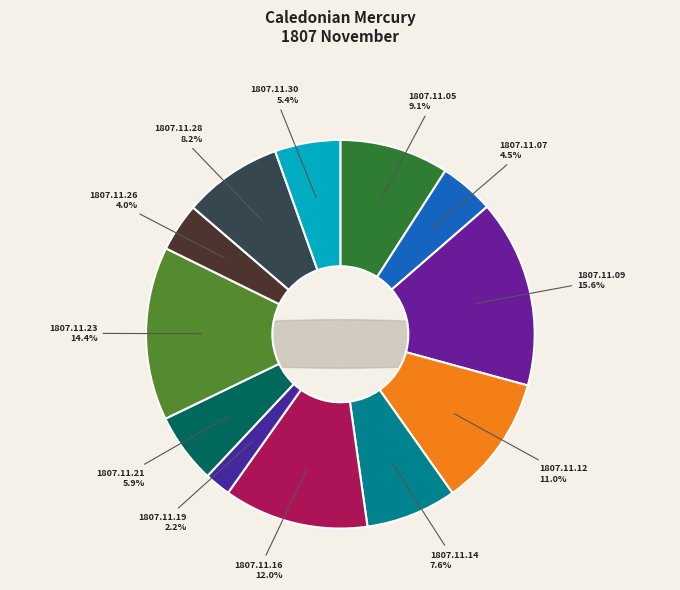

To the nearest percent, what is the difference between the 1807.11.19 and 1807.11.21 slice percentages?

4%